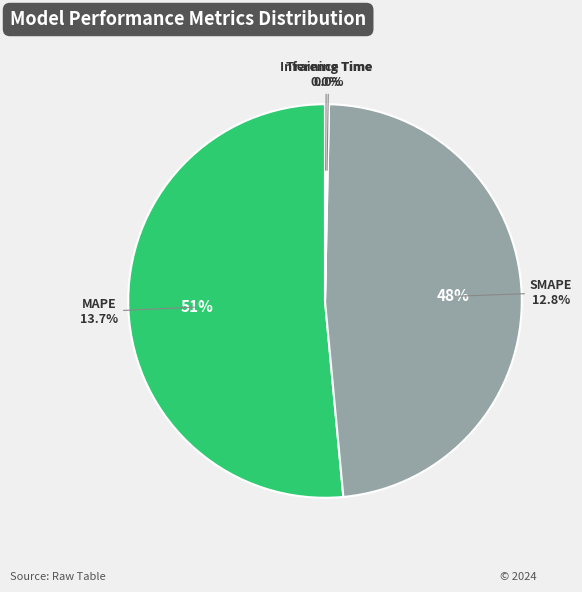

Combined, what portion of the pie is Inference Time and MAPE?

51.7%